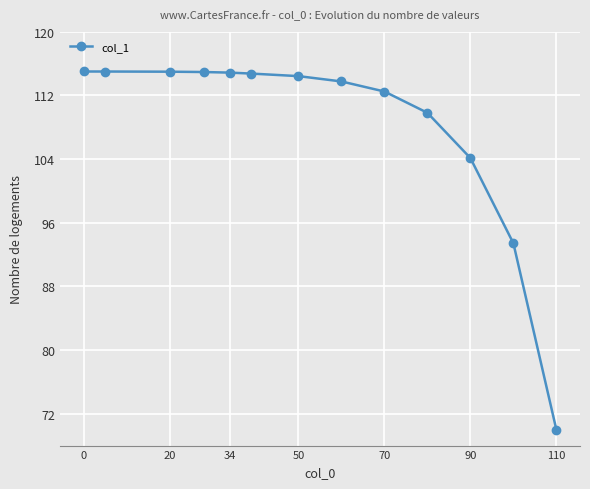

What is the minimum value shown in the chart?

70.0